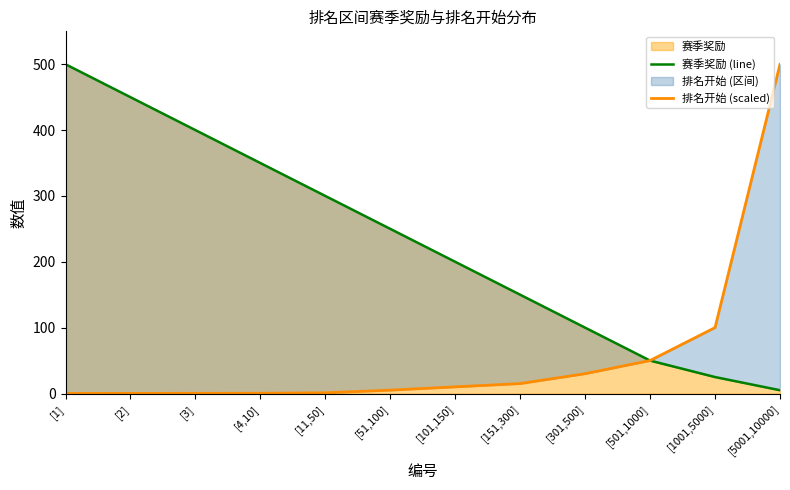

Which series ends up on top after the final intersection of 排名开始 (scaled) and 赛季奖励 (line)?

排名开始 (scaled)